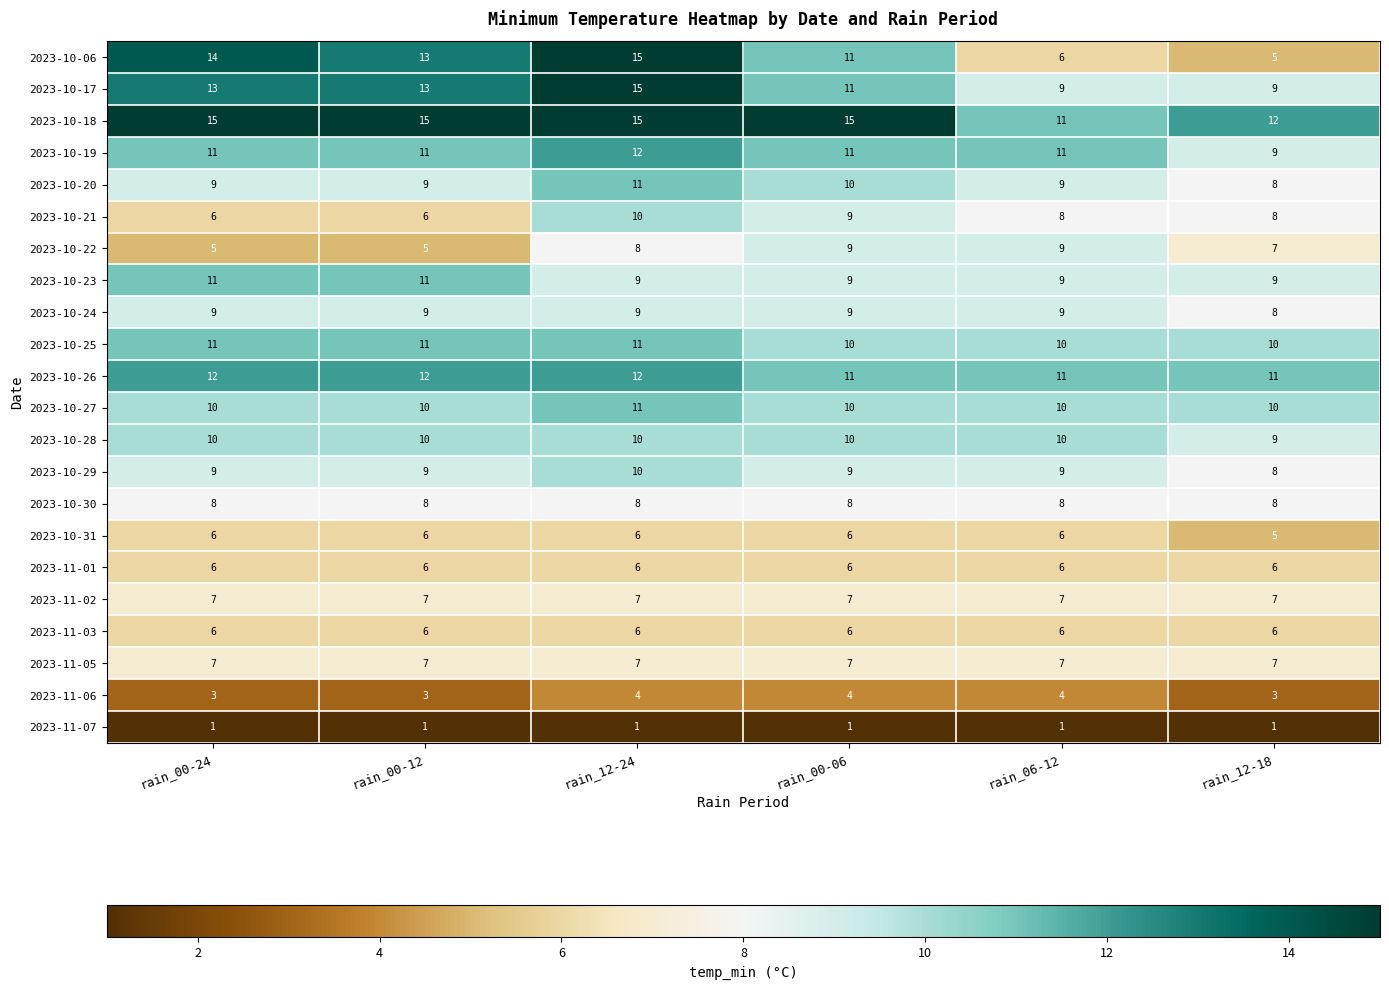

True or false: 2023-10-29 has a value of 8 at rain_12-18.

True